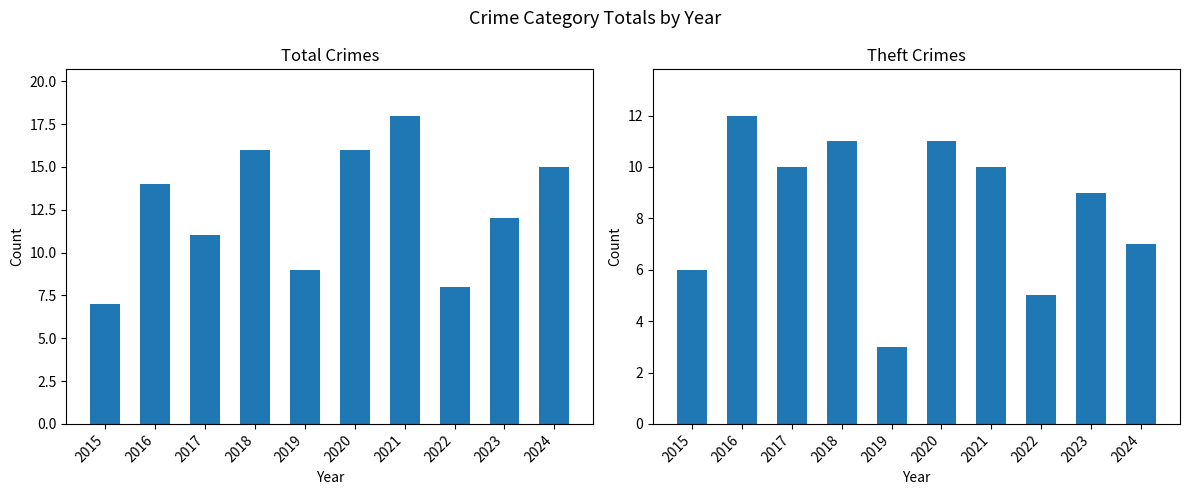

Between 2017 and 2020, which series saw the biggest shift?

Total